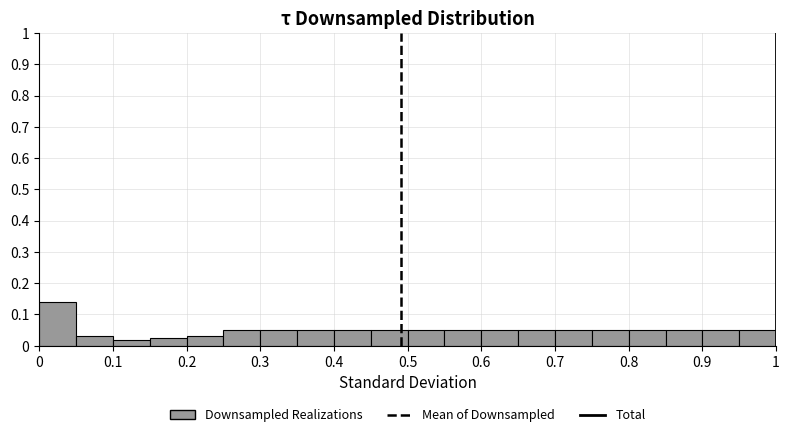

Over which range of the x-axis is the bar tallest?

0.00 to 0.05